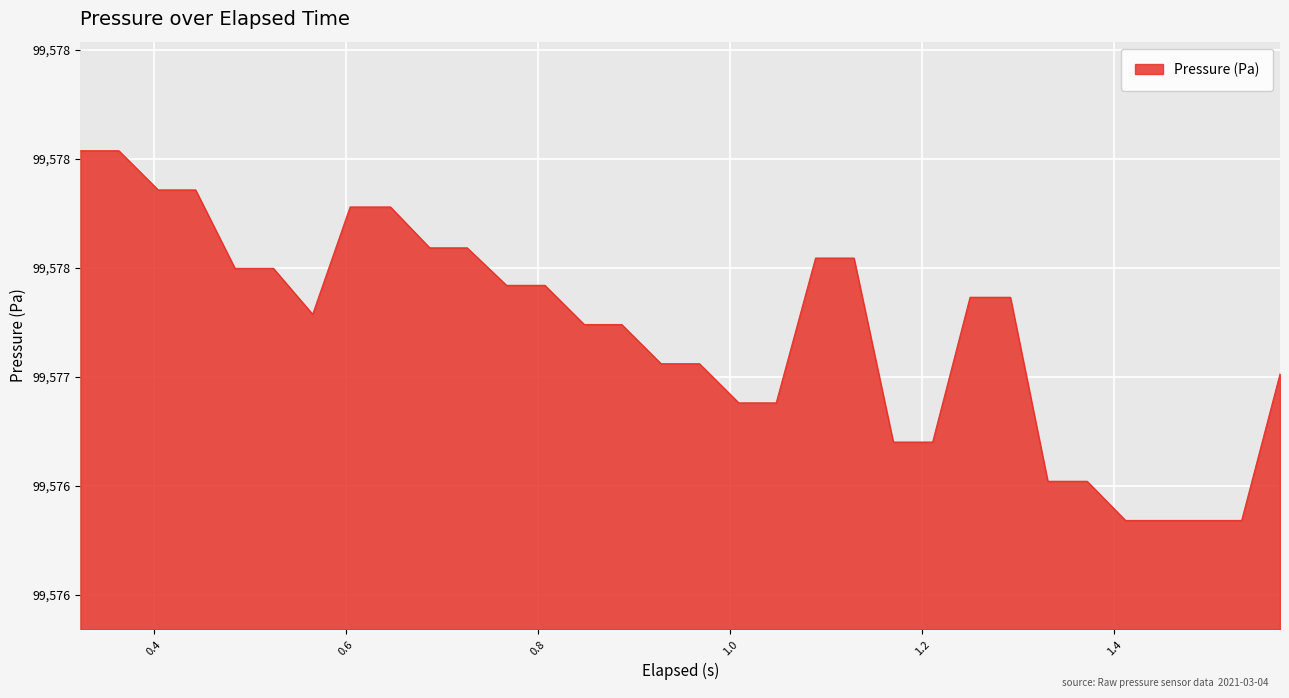

Reading left to right, transcribe all the data shown in this chart.

99578.0	99578.0	99577.9	99577.9	99577.5	99577.5	99577.3	99577.8	99577.8	99577.6	99577.6	99577.4	99577.4	99577.2	99577.2	99577.1	99577.1	99576.9	99576.9	99577.5	99577.5	99576.7	99576.7	99577.4	99577.4	99576.5	99576.5	99576.3	99576.3	99576.3	99576.3	99577.0